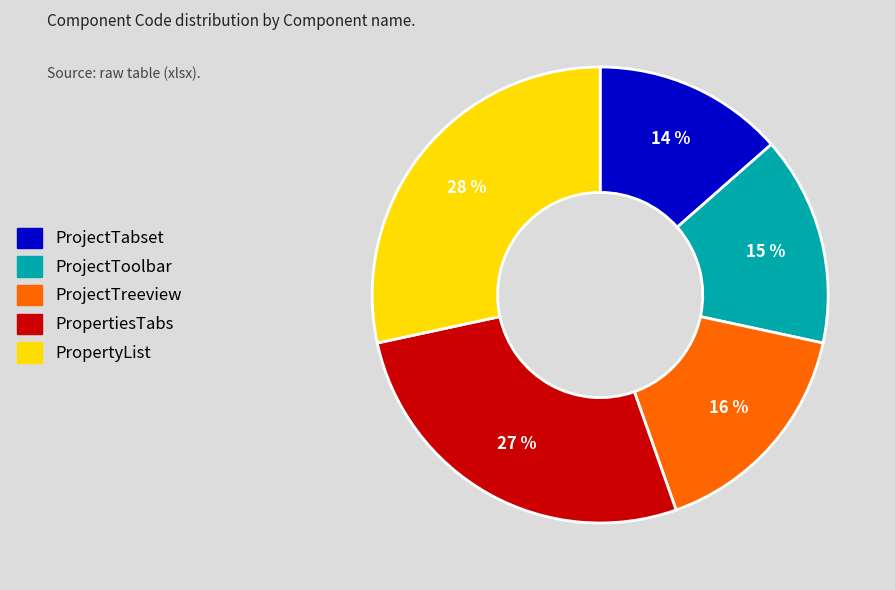

Which has a higher value, ProjectToolbar or PropertyList?

PropertyList